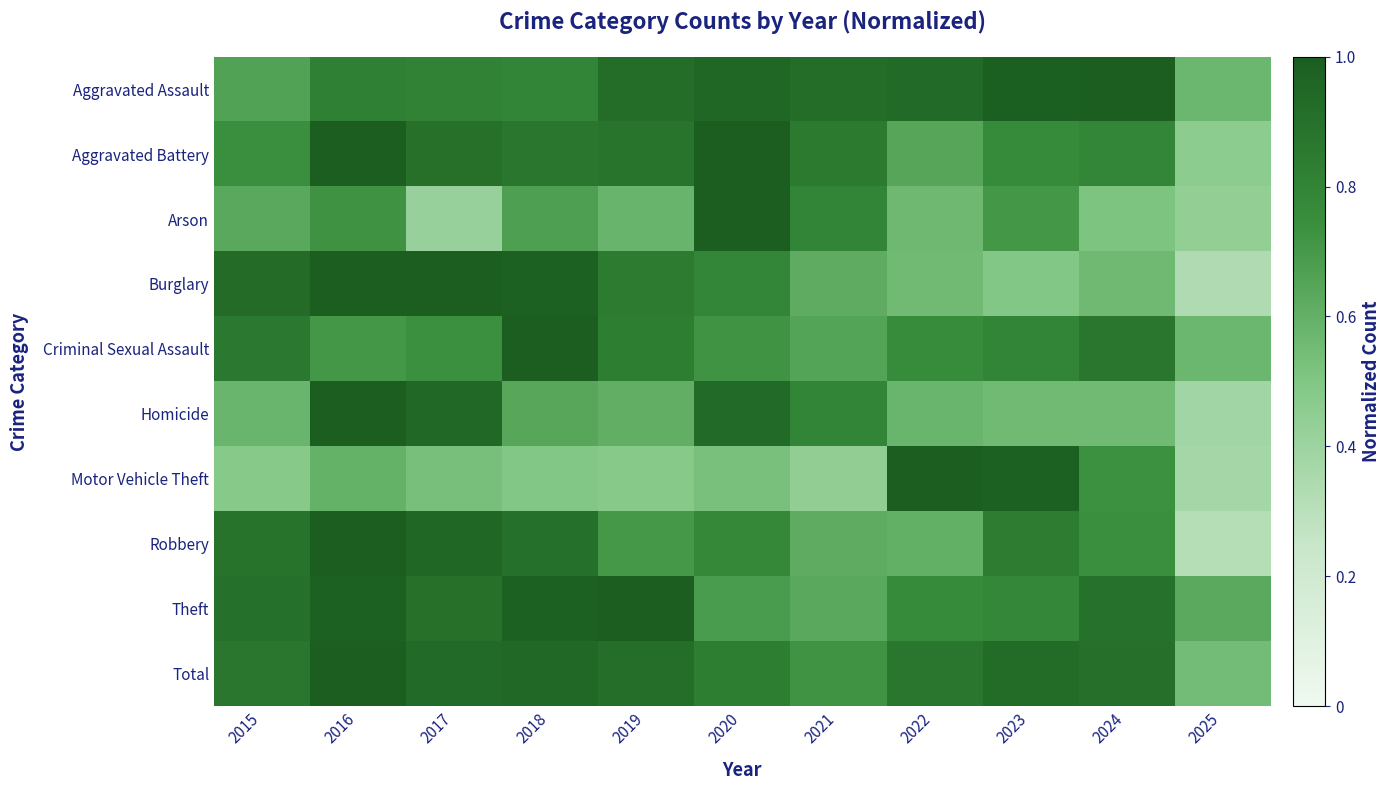

Which series changed the most between 2016 and 2024?

Homicide